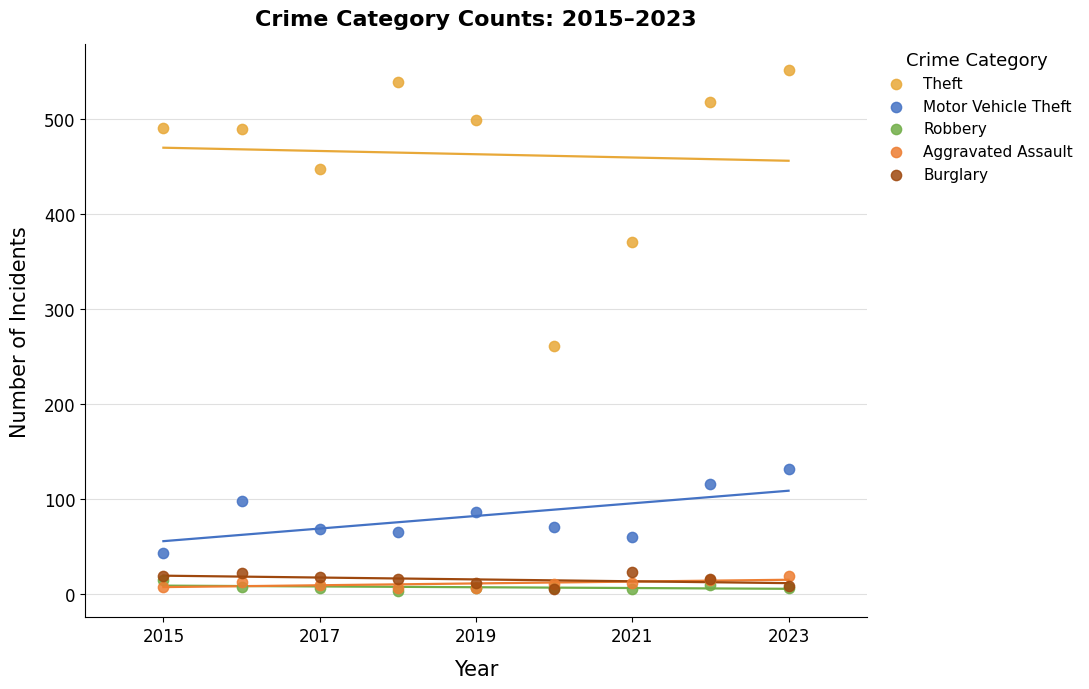

Across all series, what Y value is closest to 277?

261